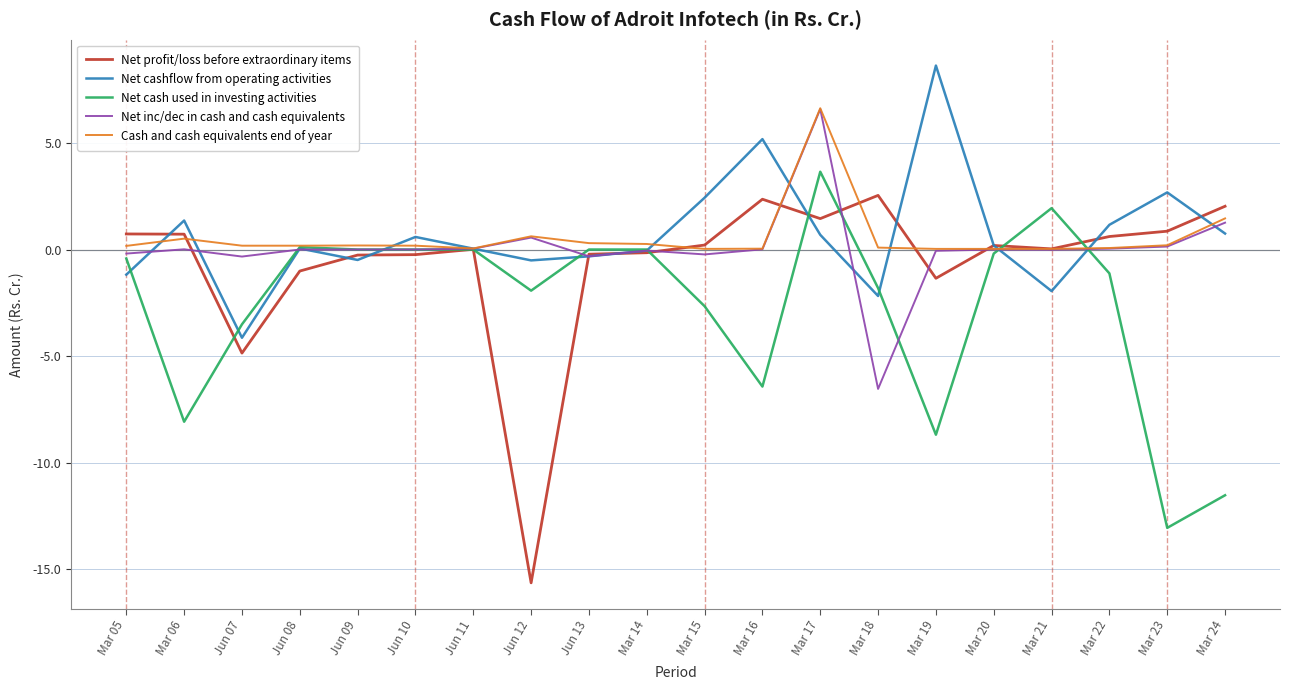

After their last crossing, which series has the higher values: Net cashflow from operating activities or Net inc/dec in cash and cash equivalents?

Net inc/dec in cash and cash equivalents